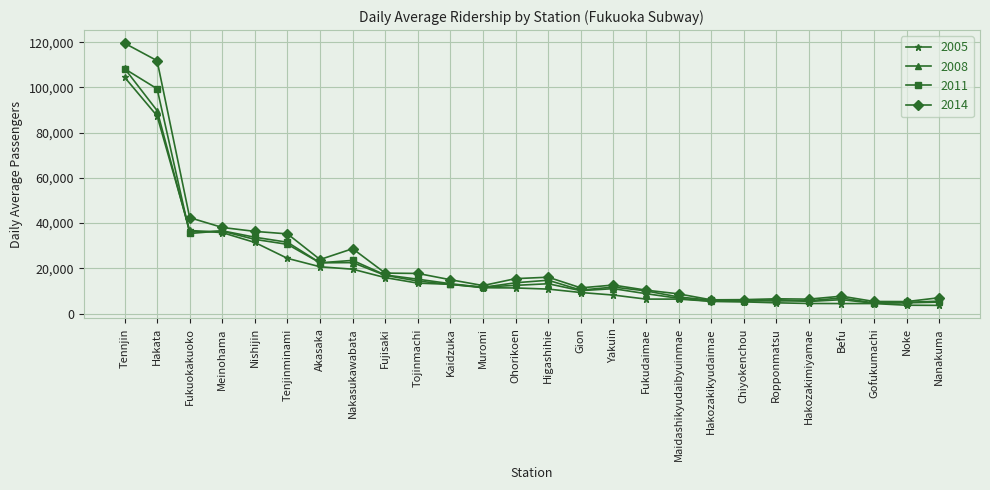

How many data points in 2011 are less than 13222?

13